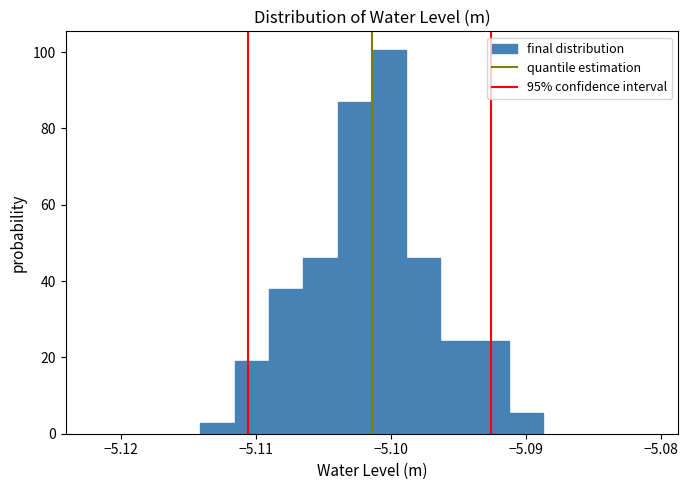

Read against the x-axis, roughly where is the centre of the tallest bar?

-5.100